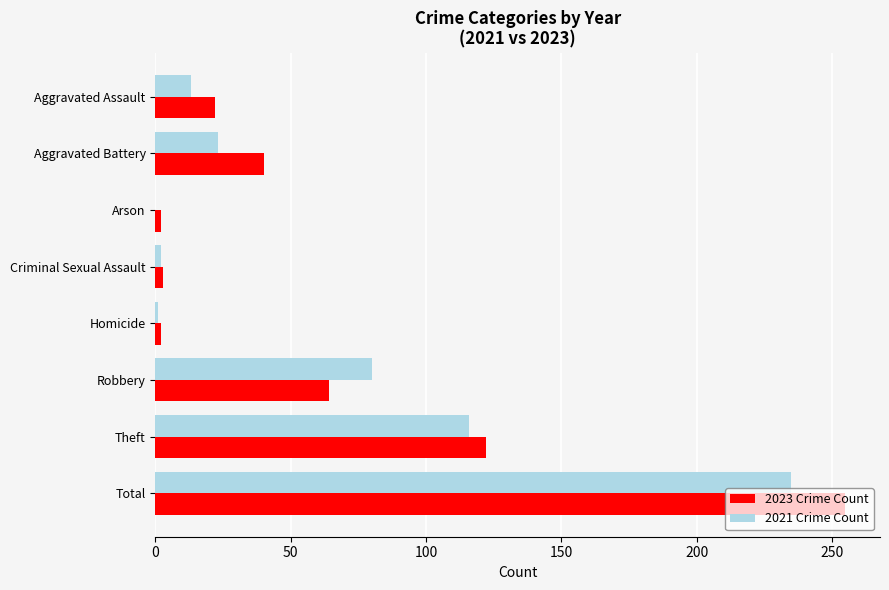

At which category is the sum across all series the highest?

Total